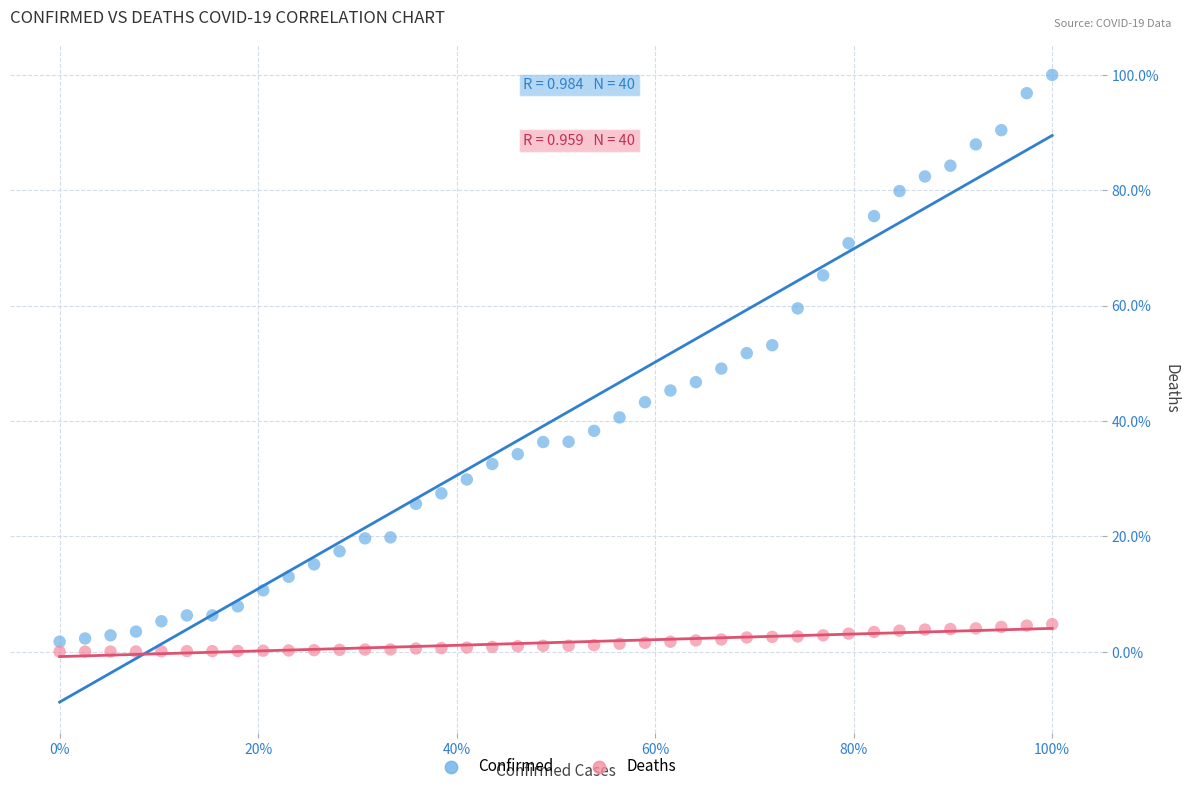

What are all the series names shown in the legend?

Confirmed, Deaths